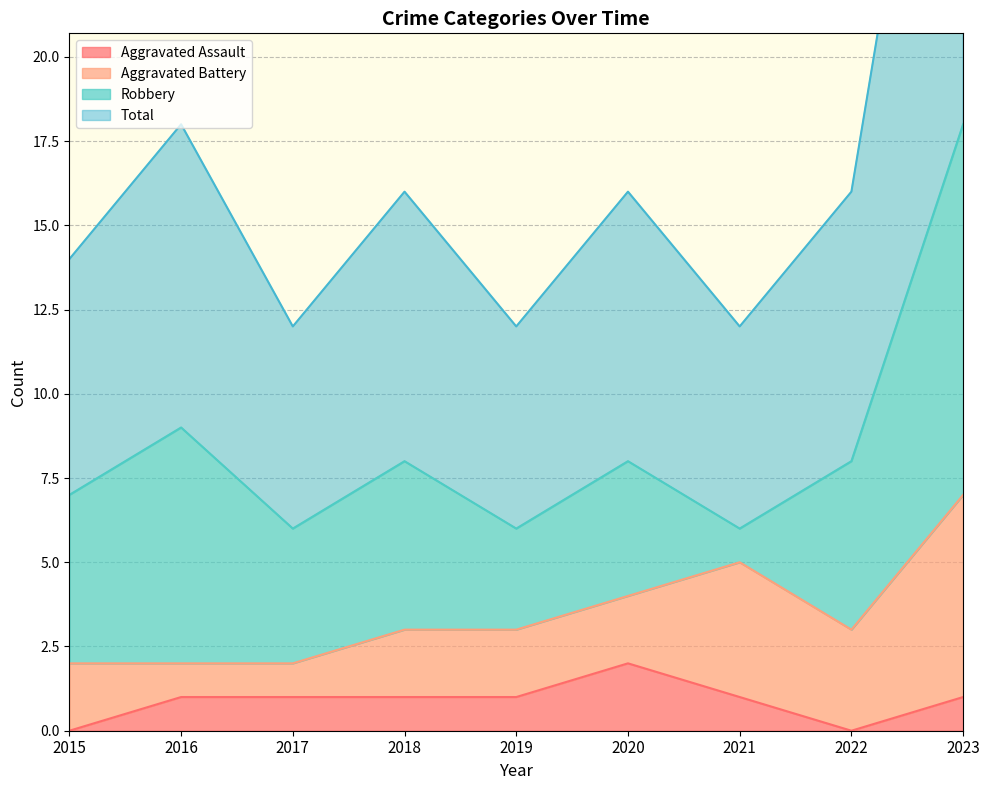

How many interior local peaks does the Aggravated Assault series have?

1